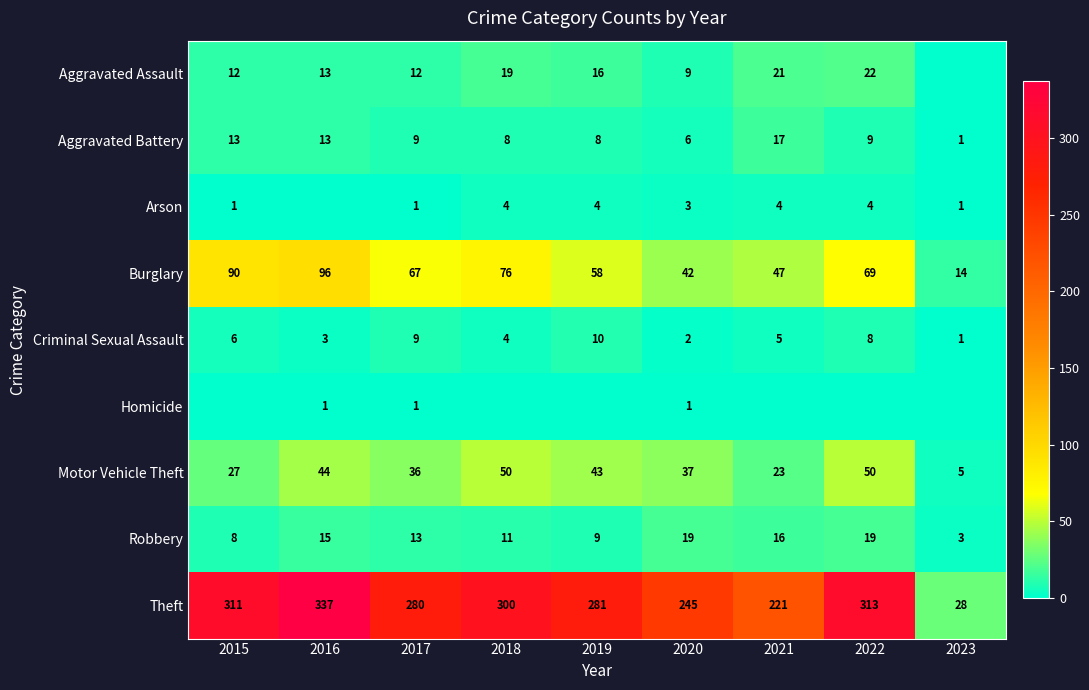

Is it true that Aggravated Assault equals 6 at 2017?

False